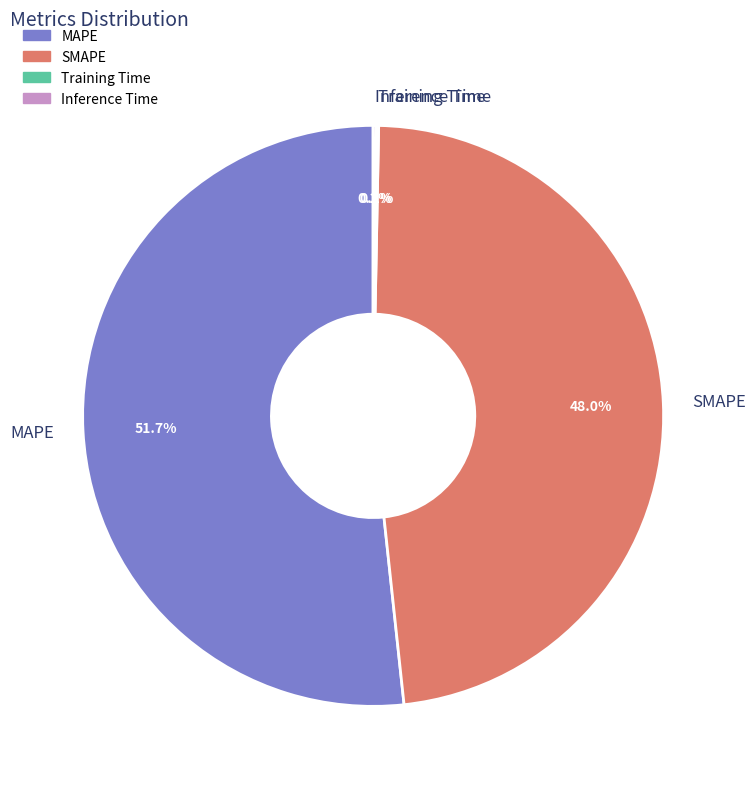

Is MAPE the majority of the pie?

Yes